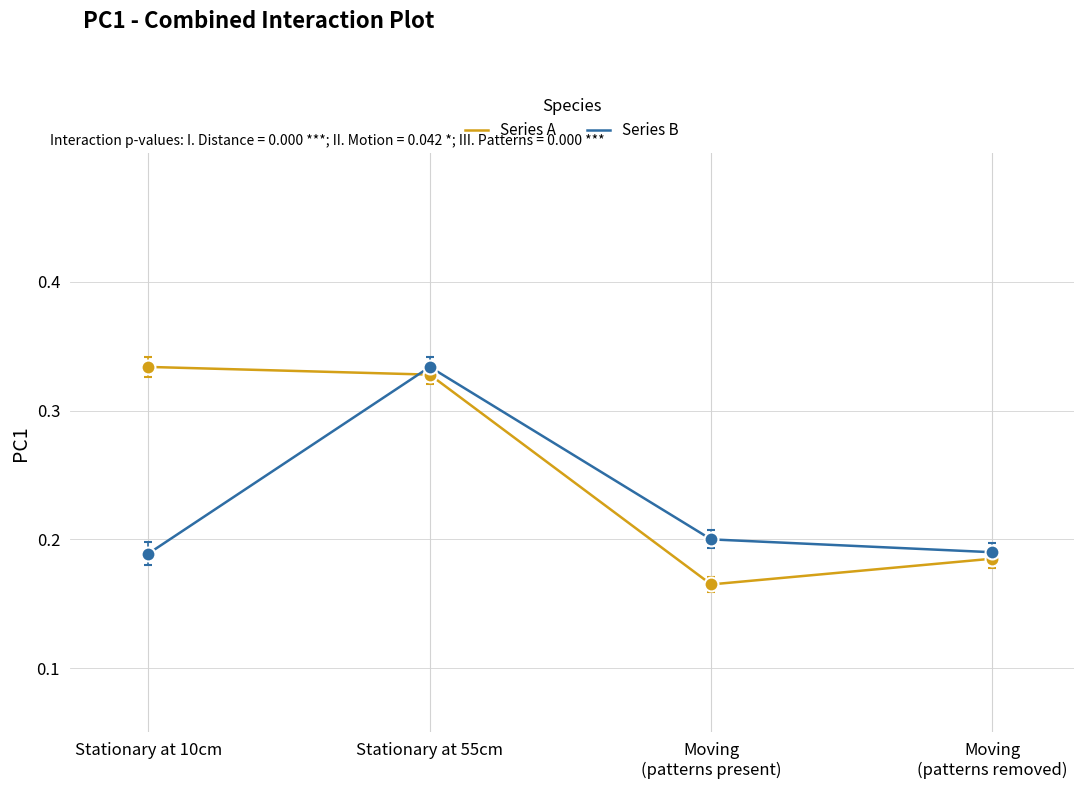

What is the total value across all series at Moving
(patterns present)?

0.4